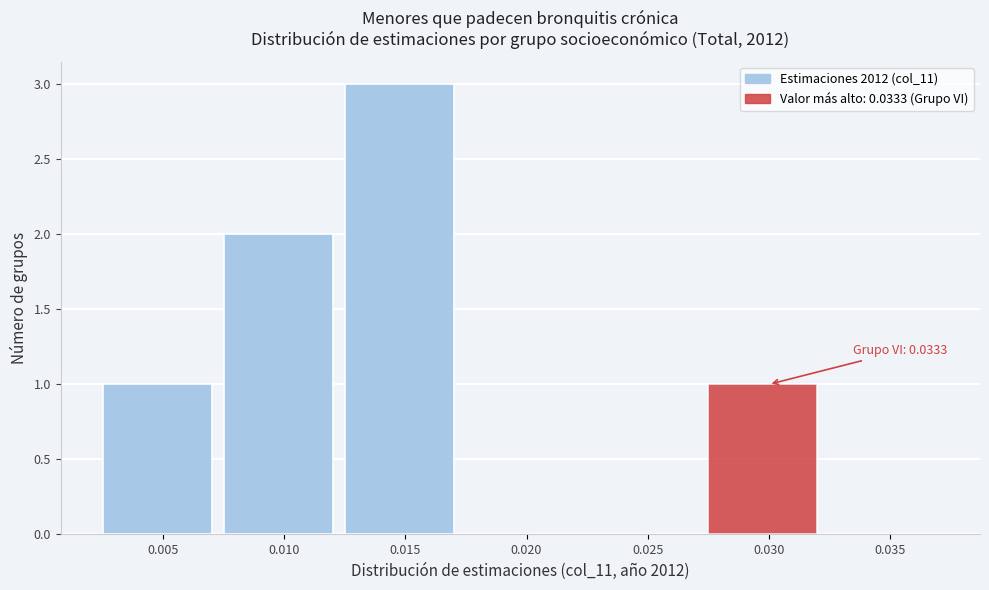

Reading left to right, extract all data points from this chart.

0.005=1	0.010=2	0.015=3	0.020=0	0.025=0	0.030=1	0.035=0